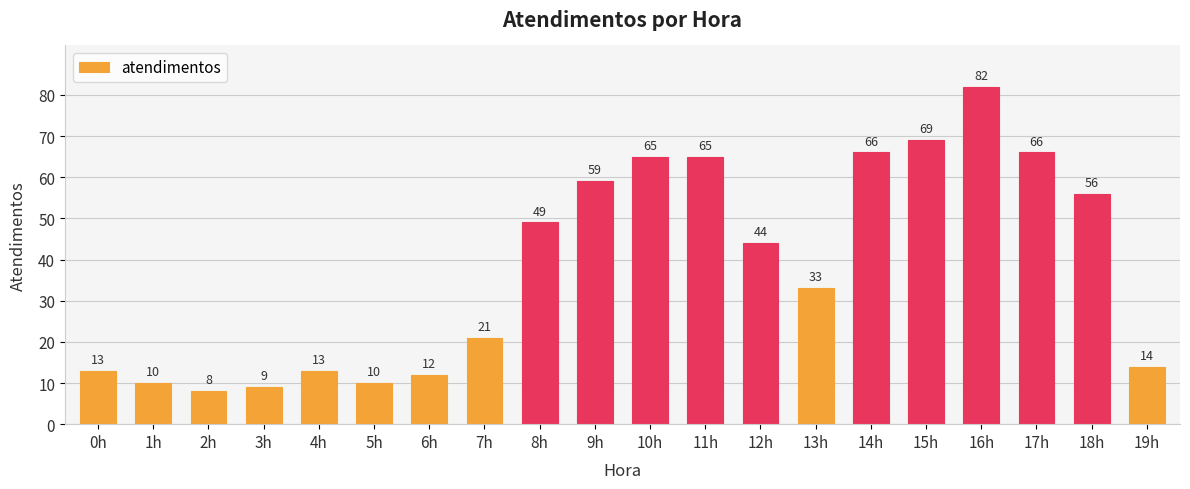

Reading left to right, transcribe all the data shown in this chart.

13	10	8	9	13	10	12	21	49	59	65	65	44	33	66	69	82	66	56	14